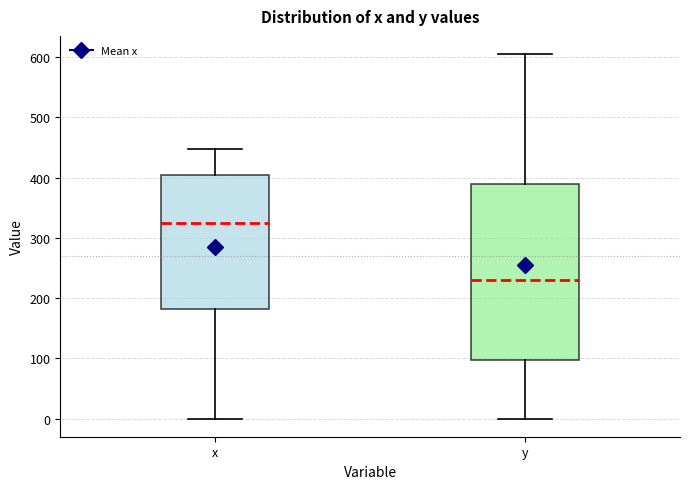

Reading left to right, read every box against the y-axis: the position of its median line, the range the box covers, and the ends of its whiskers. The values are not printed on the chart, so give them approximately, as read against the axis.

x: median 330, box 180 to 400, whiskers 0 to 450
y: median 230, box 100 to 390, whiskers 0 to 610